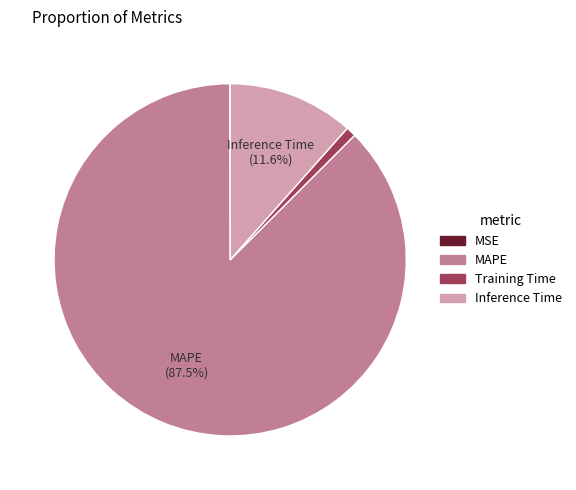

Is there a majority slice in this chart?

Yes